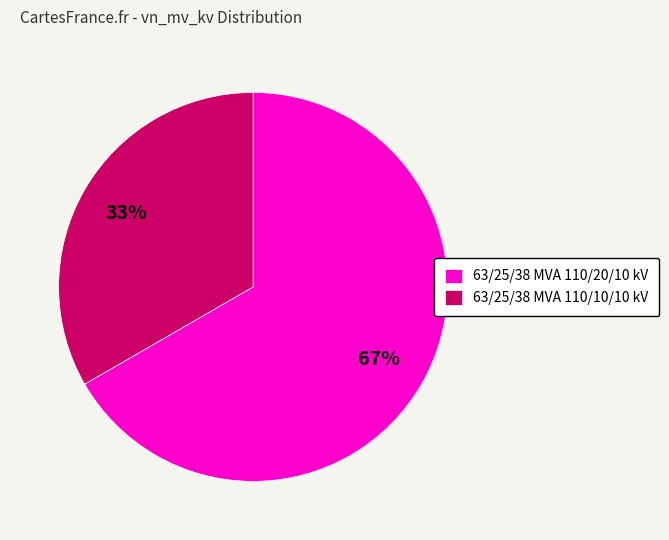

Approximately how many times larger is the value at 63/25/38 MVA 110/20/10 kV compared to 63/25/38 MVA 110/10/10 kV?

2.0